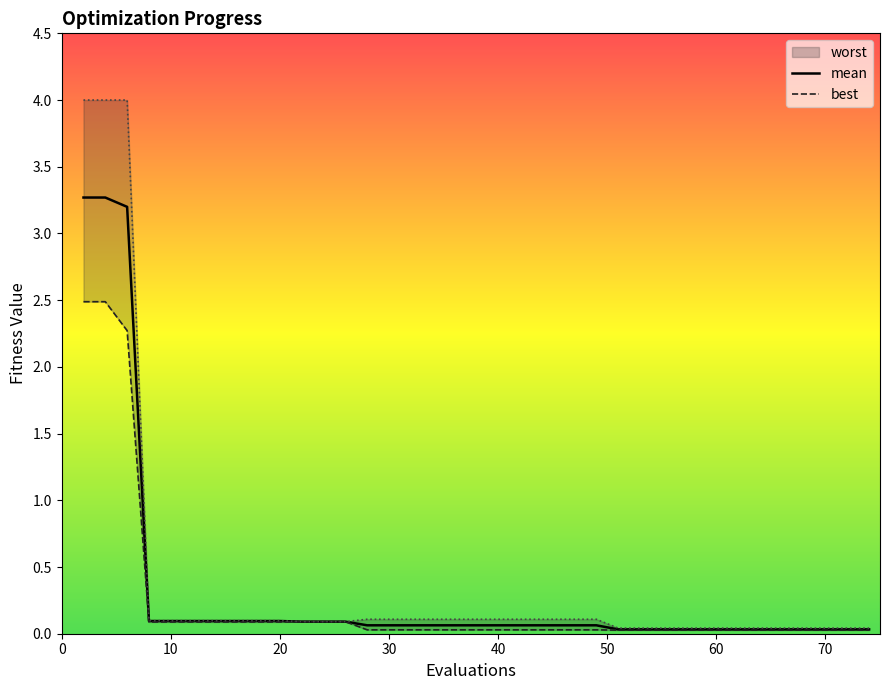

True or false: best and worst intersect in this chart.

False